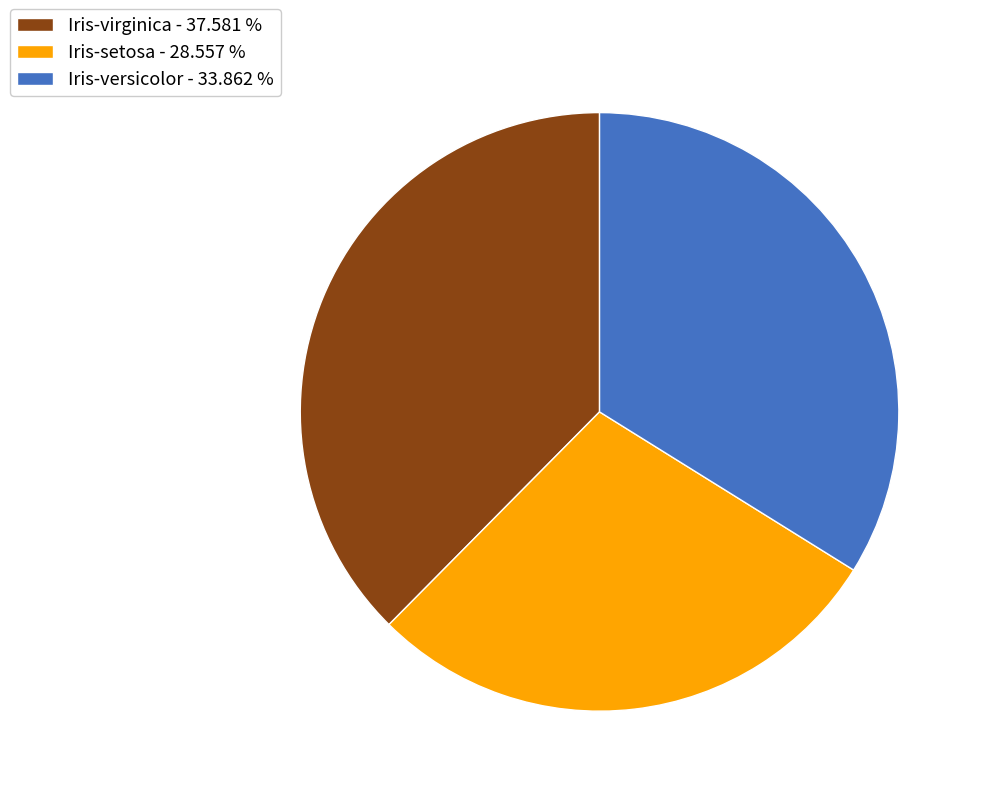

Which category has the smallest portion of the pie?

Iris-setosa